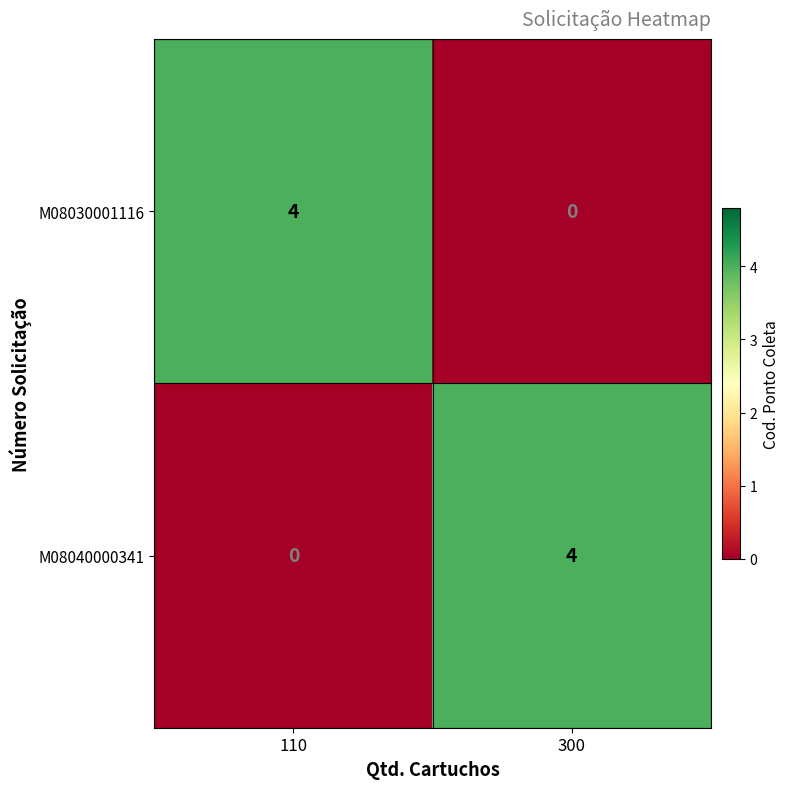

What is the sum of the M08040000341 values at 300 and 110?

4